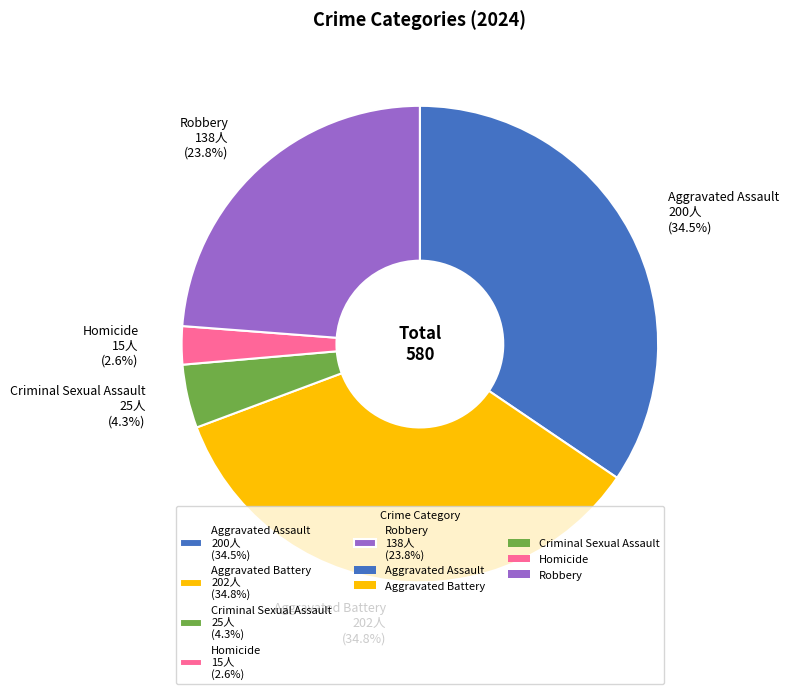

Between Criminal Sexual Assault 25人 (4.3%) and Aggravated Assault 200人 (34.5%), which is larger?

Aggravated Assault 200人 (34.5%)